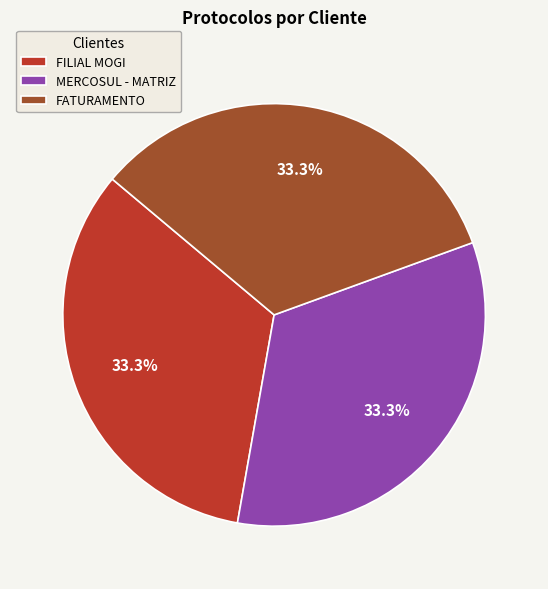

Combined, what portion of the pie is FILIAL MOGI and FATURAMENTO?

66.7%